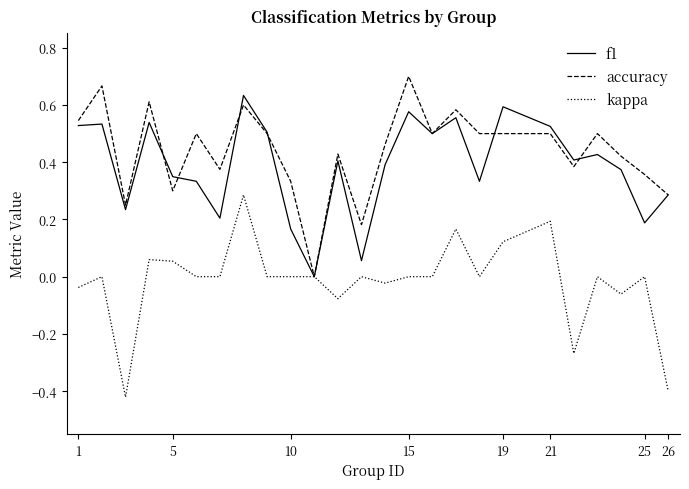

What are all the series names shown in the legend?

f1, accuracy, kappa